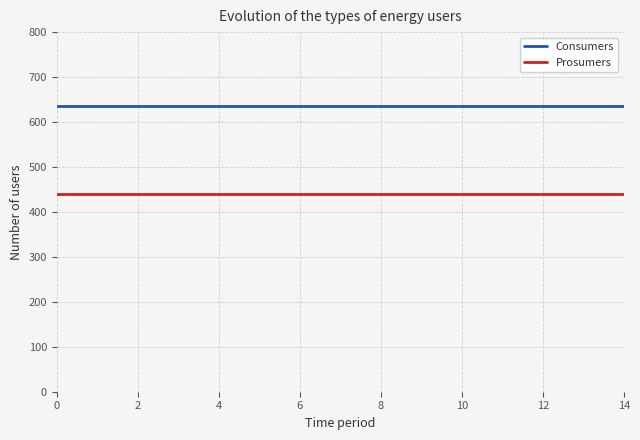

How many lines are shown in the chart?

2